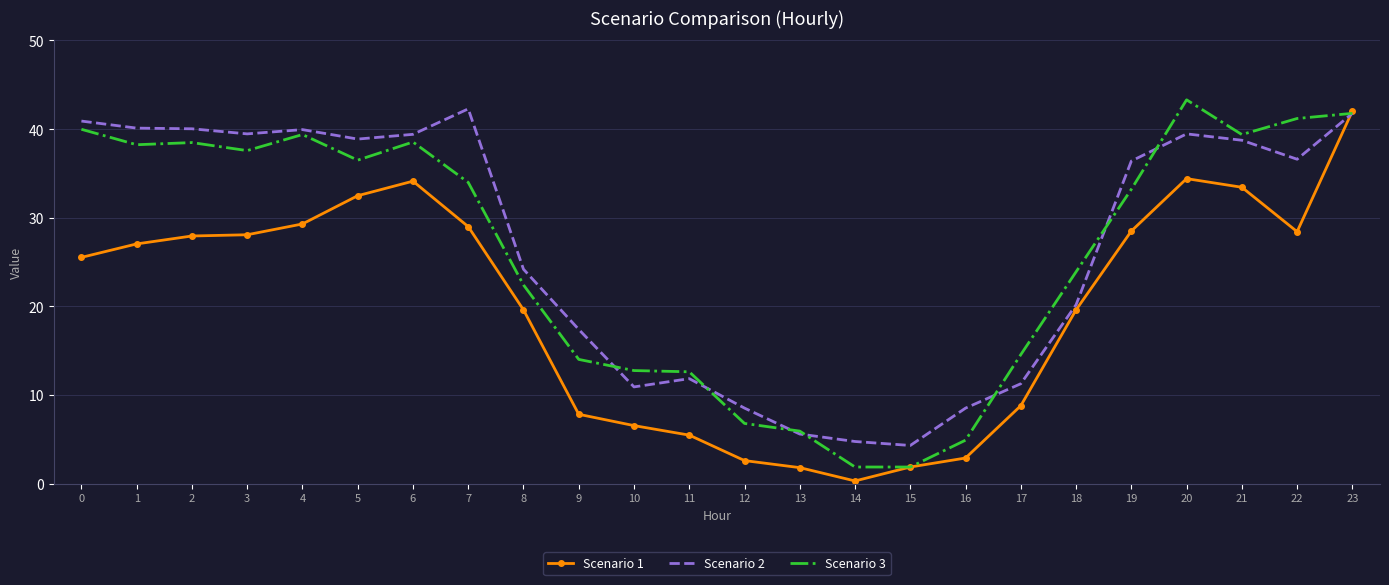

After their last crossing, which series has the higher values: Scenario 1 or Scenario 3?

Scenario 1